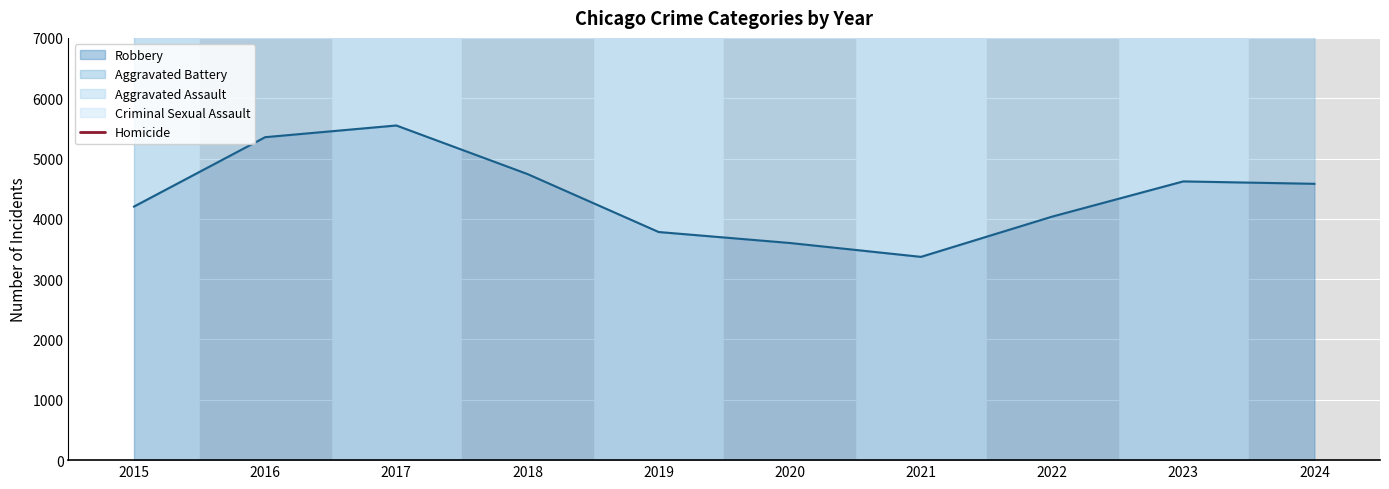

True or false: the data shows 21307 at 2019.

False